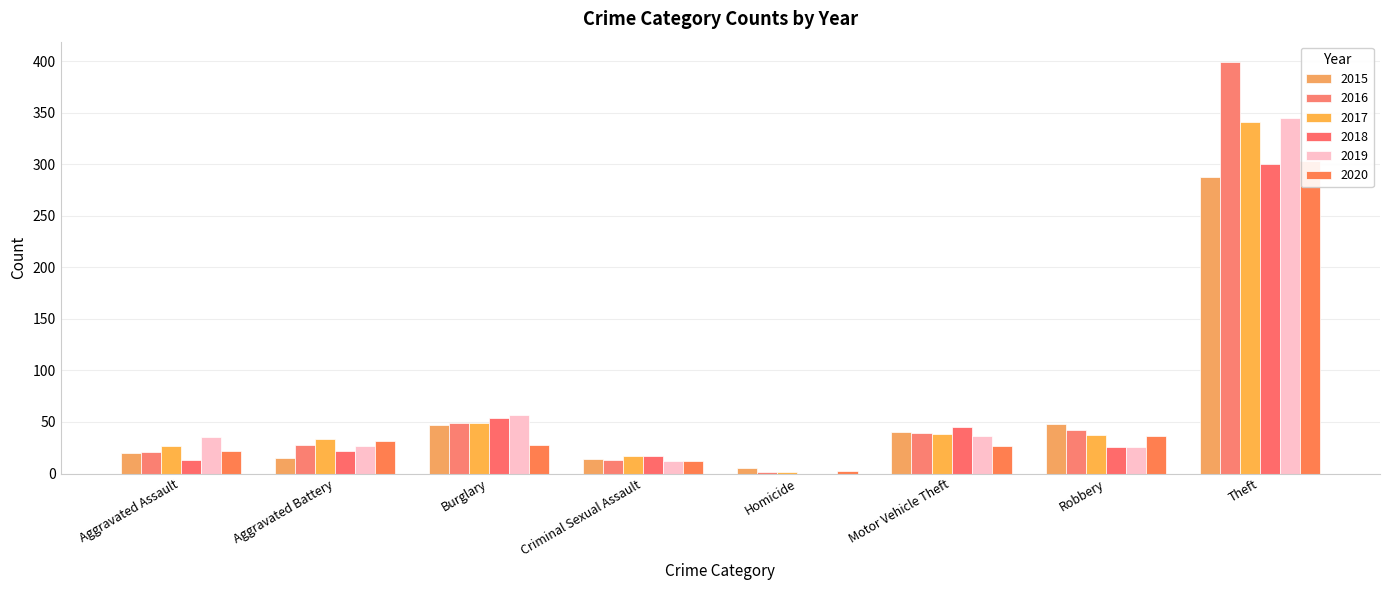

What is the difference between the maximum and second lowest values in the 2019 series?

333